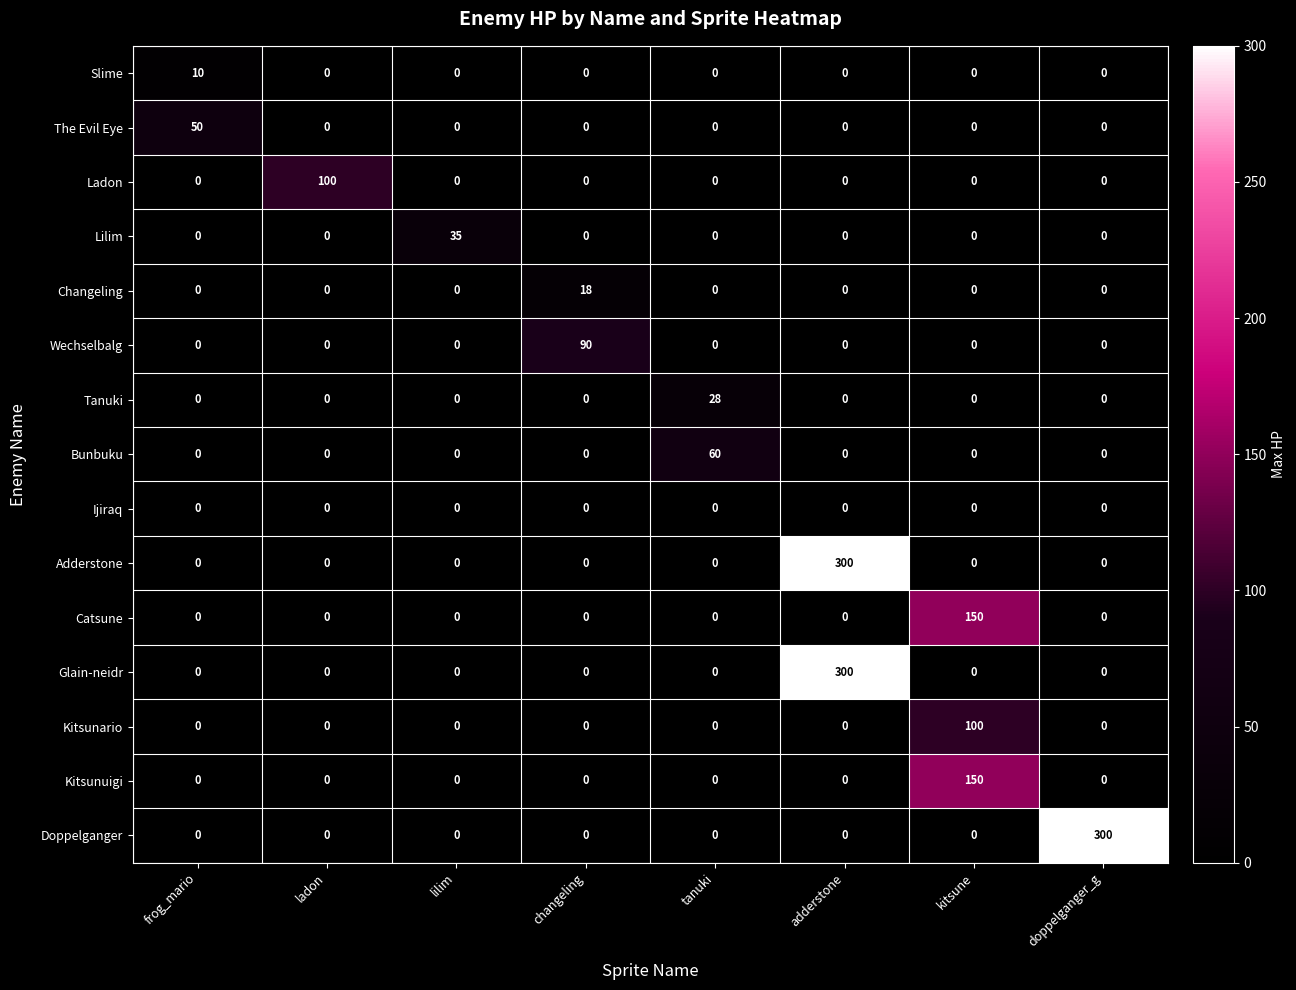

Is it true that Tanuki equals 0 at lilim?

True